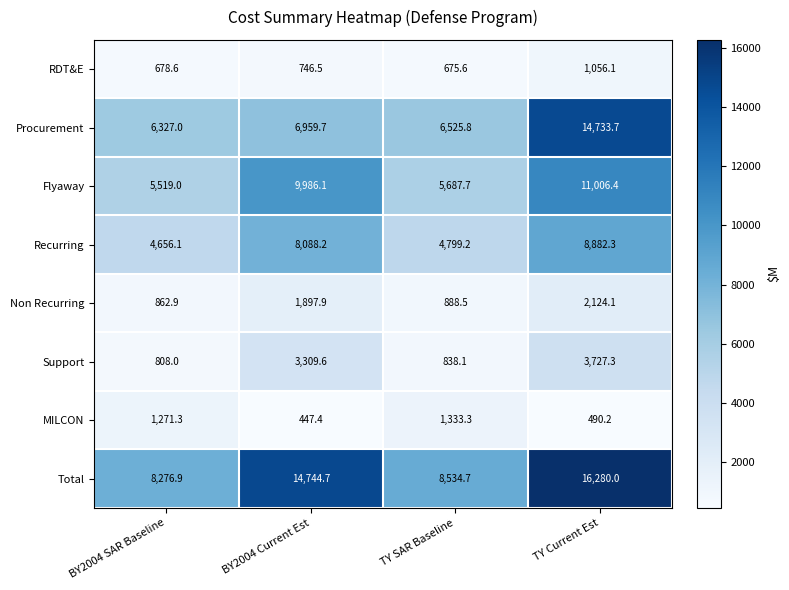

Which category has the lowest value across all series?

BY2004 Current Est